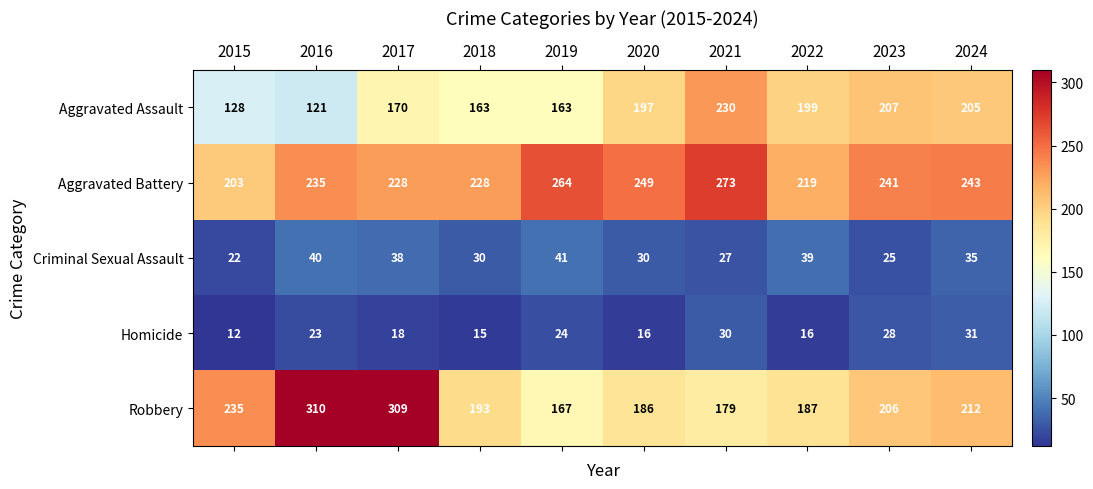

At how many categories does at least one series exceed 306?

2